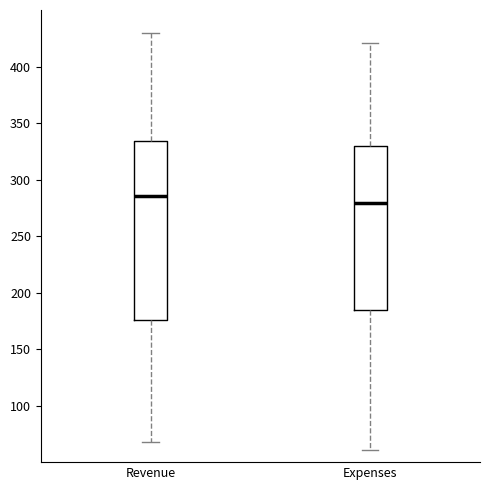

Which box's median line is the highest?

Revenue